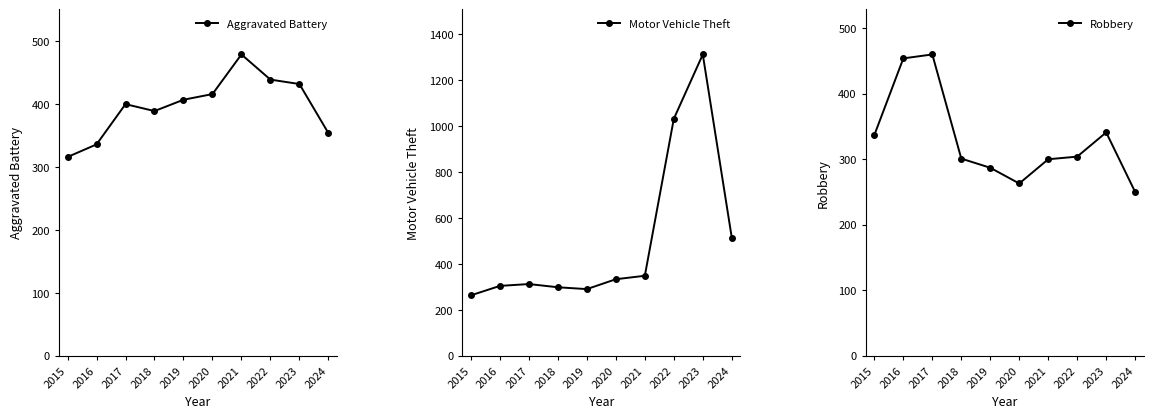

How many categories are shown in the chart?

10